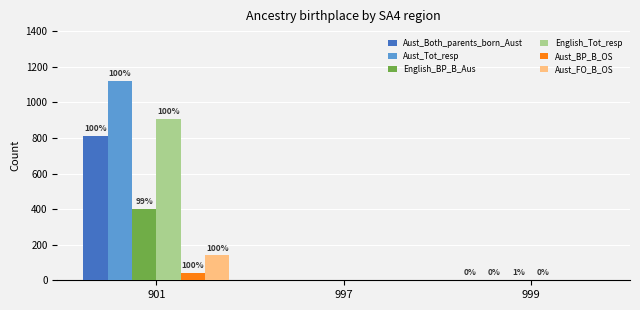

Are the bars horizontal?

No